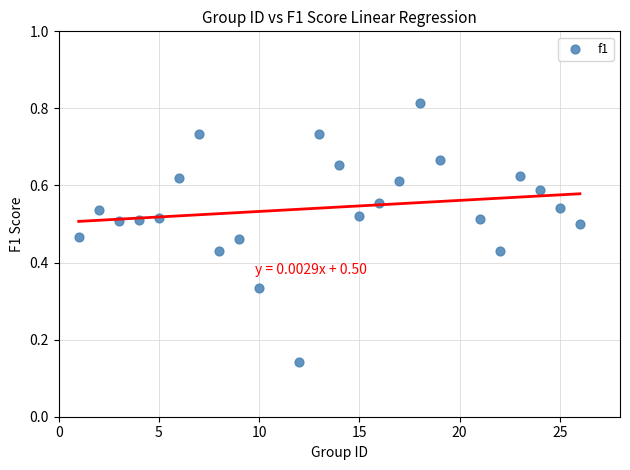

What is the range of X values (max minus min)?

25.0